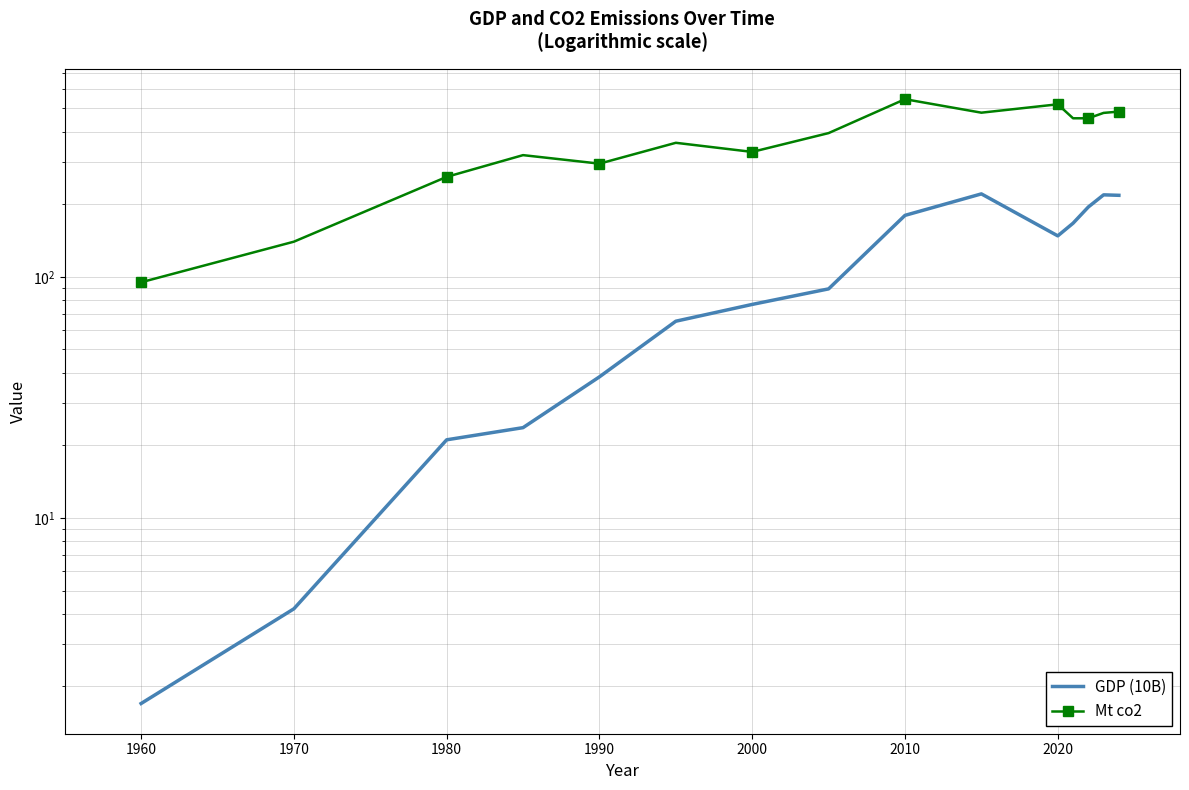

True or false: GDP (10B) has a value of 84.7 at 9.

False